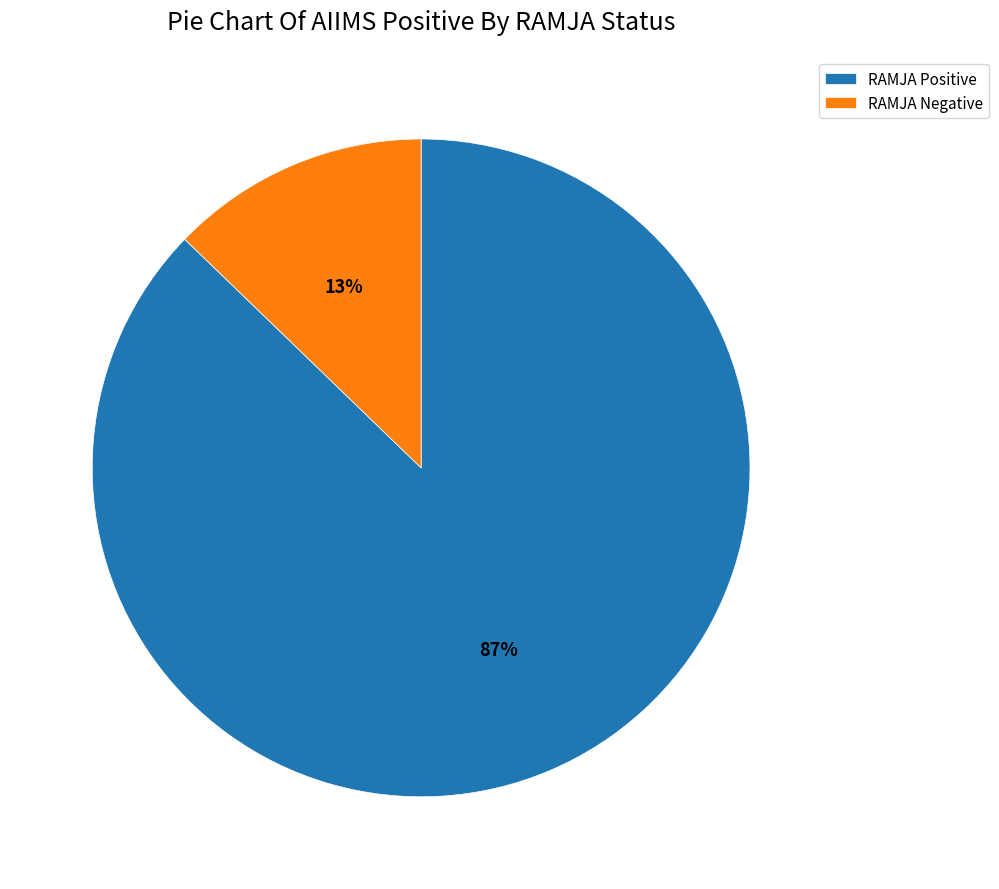

Rank the categories by value from lowest to highest.

RAMJA Negative, RAMJA Positive